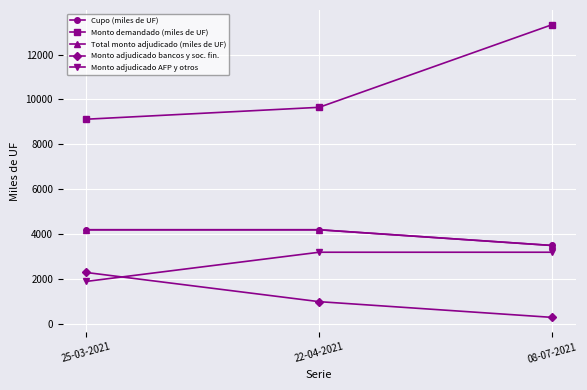

Reading left to right, what are all the values shown in this chart?

Cupo (miles de UF): 4200	4200	3500
Monto demandado (miles de UF): 9120	9650	13330
Total monto adjudicado (miles de UF): 4200	4200	3500
Monto adjudicado bancos y soc. fin.: 2300	1000	300
Monto adjudicado AFP y otros: 1900	3200	3200